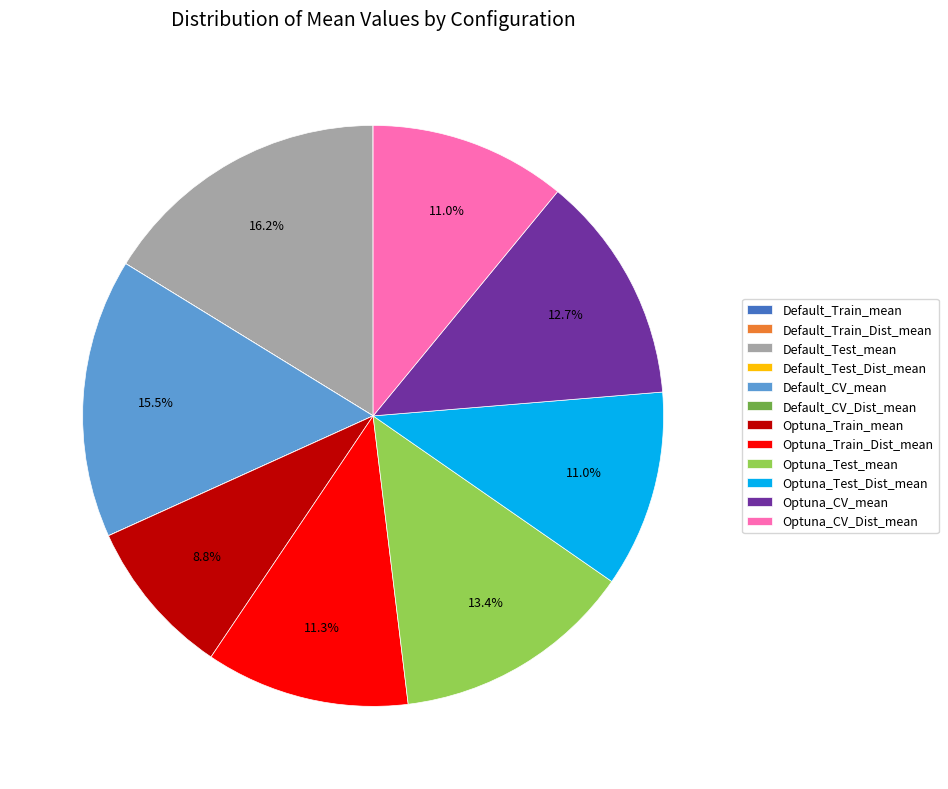

Which category has the biggest portion of the pie?

Default_Test_mean